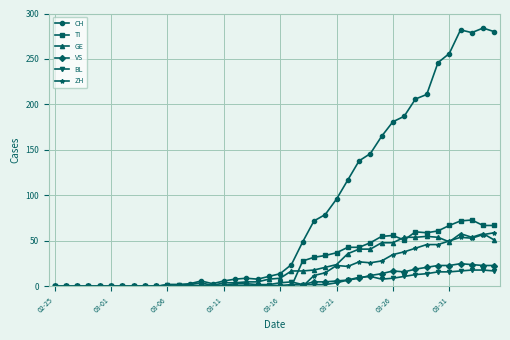

What is the greatest value displayed?

284